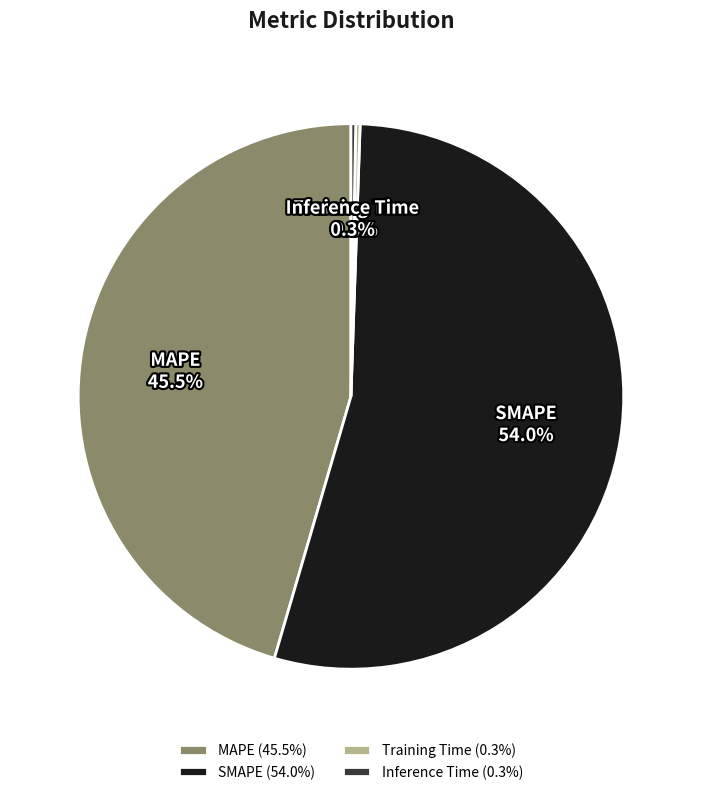

Does SMAPE account for over 50% of the chart?

Yes